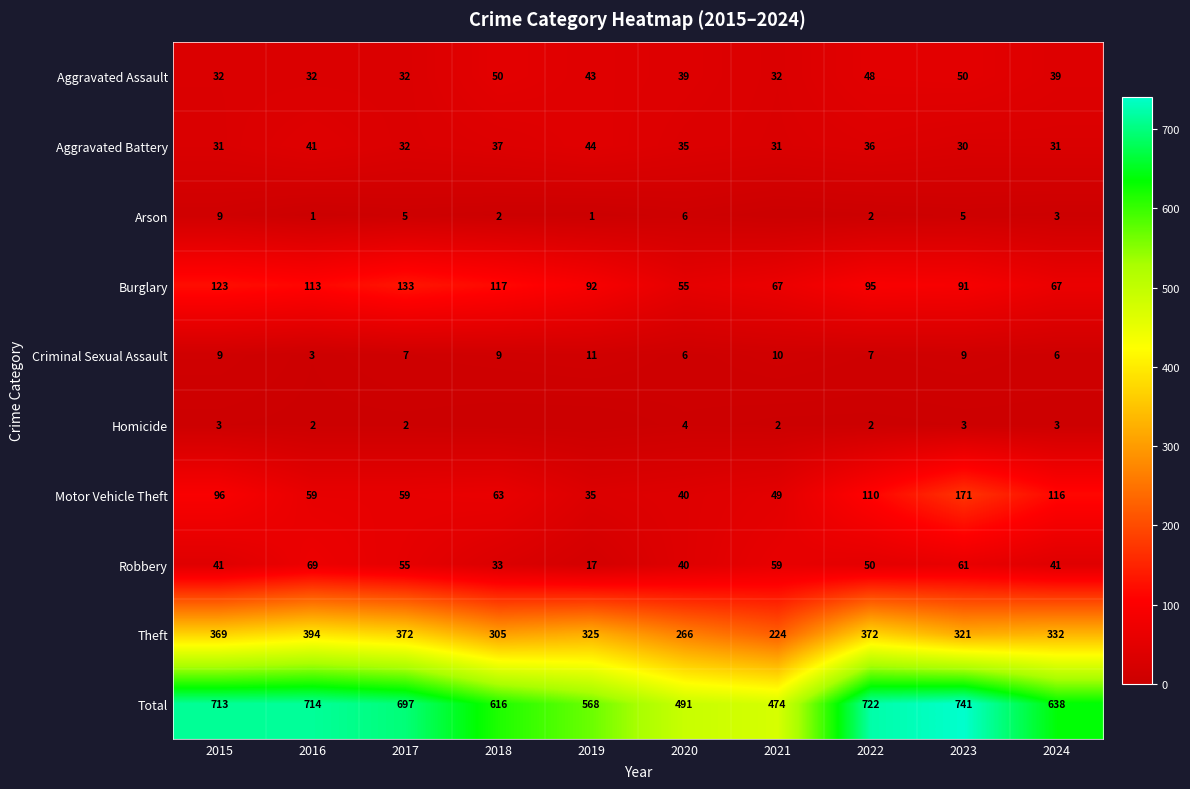

What is the minimum value for Motor Vehicle Theft?

35